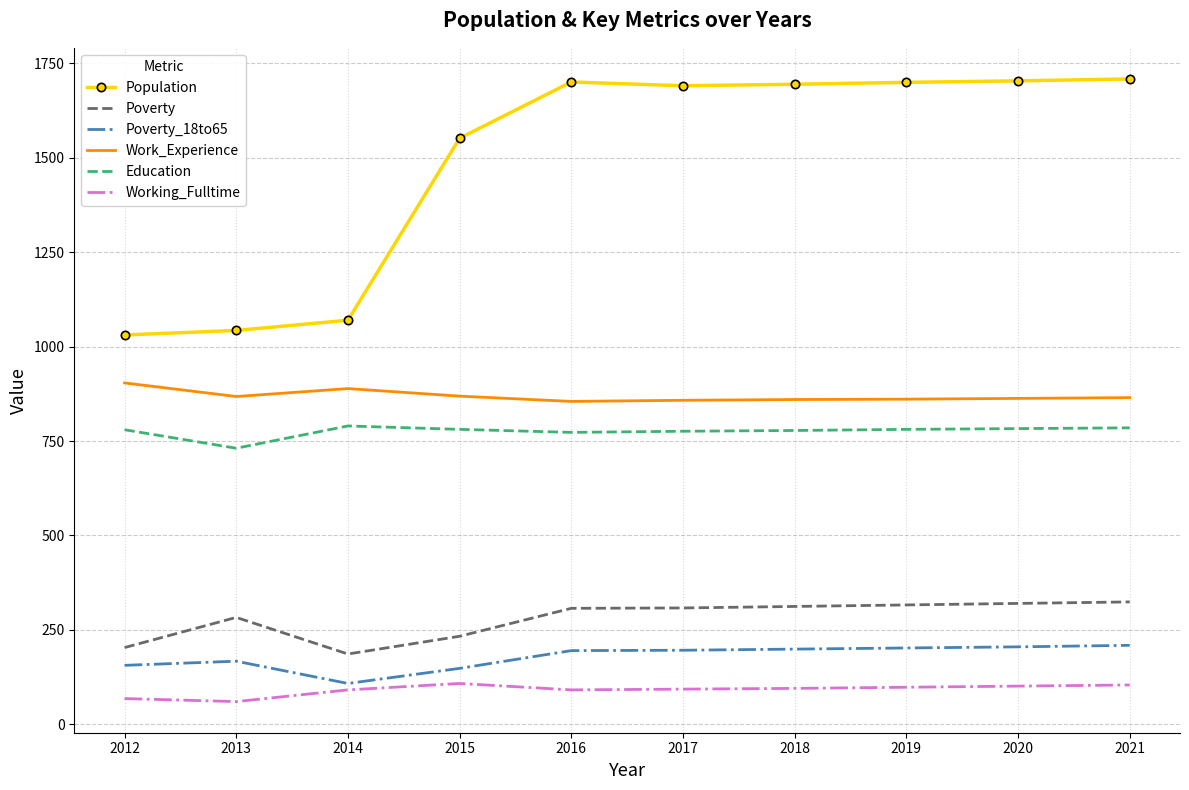

At which label does Population first exceed 1695?

2016